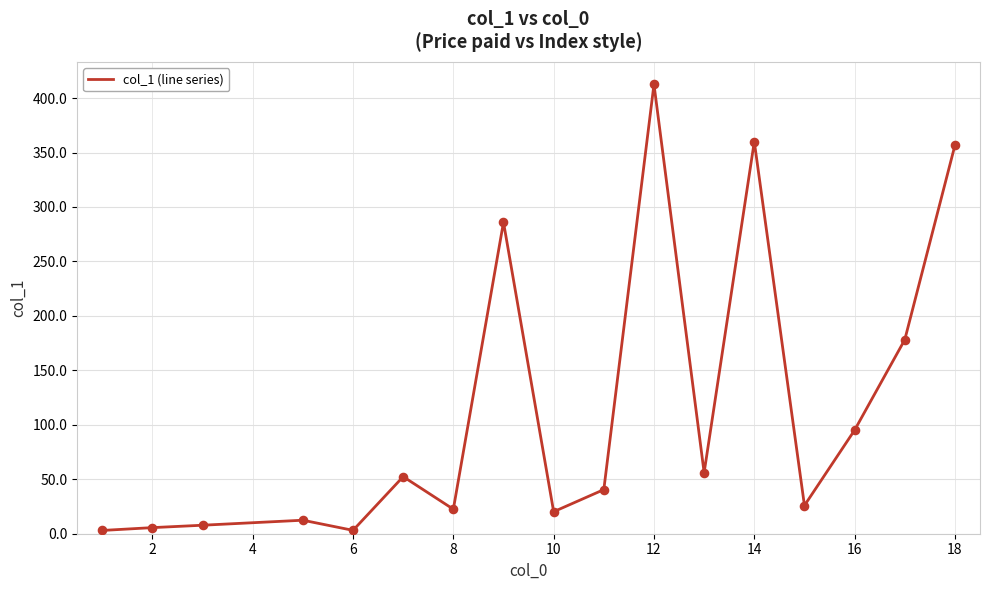

What is the maximum value shown in the chart?

412.6